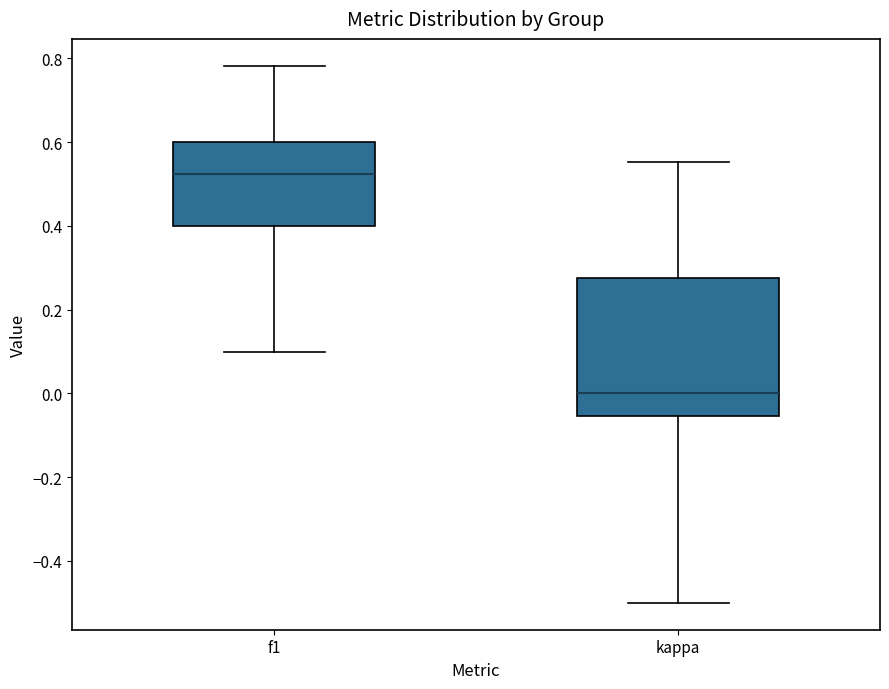

Reading left to right, transcribe this box plot: for each box, give where its median line is, the range the box spans, and where its two whiskers end, as read against the y-axis. The values are not printed on the chart, so give them approximately, as read against the axis.

f1: median 0.52, box 0.40 to 0.60, whiskers 0.10 to 0.78
kappa: median 0.00, box -0.06 to 0.28, whiskers -0.50 to 0.56